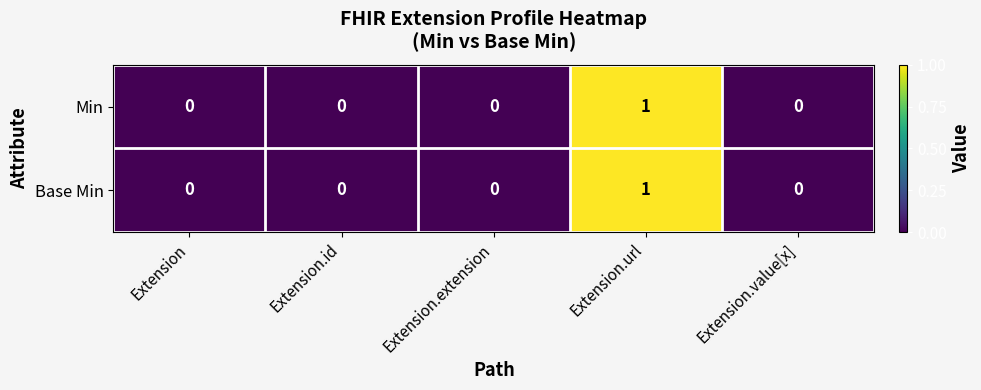

Which label corresponds to the largest value in the chart?

Extension.url